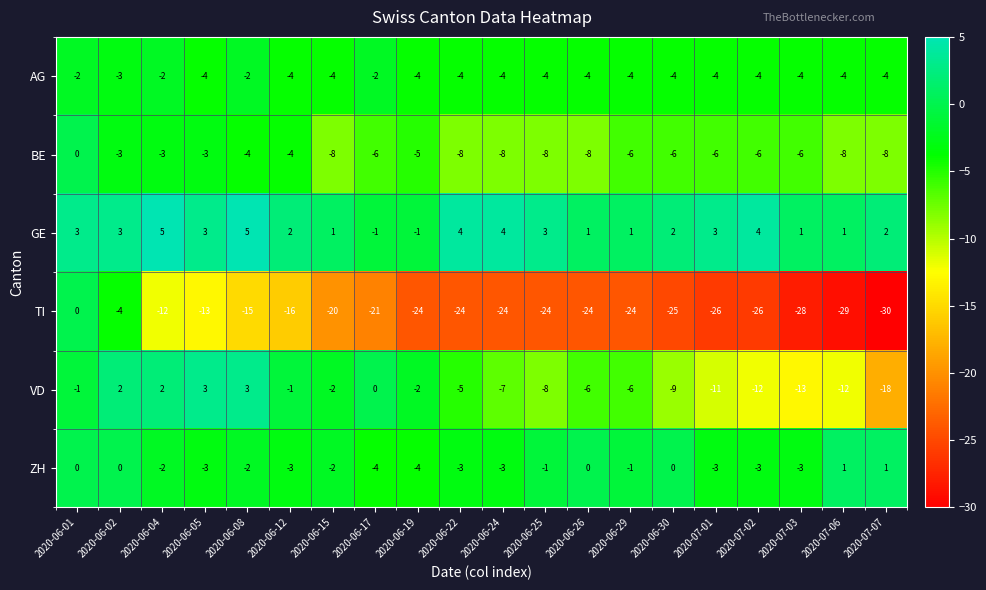

True or false: ZH has a value of 0 at 2020-07-07.

False